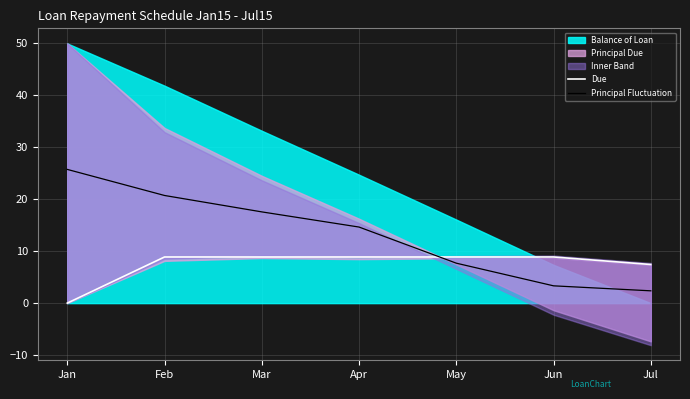

Where is Principal Fluctuation nearest to the value 14?

Apr